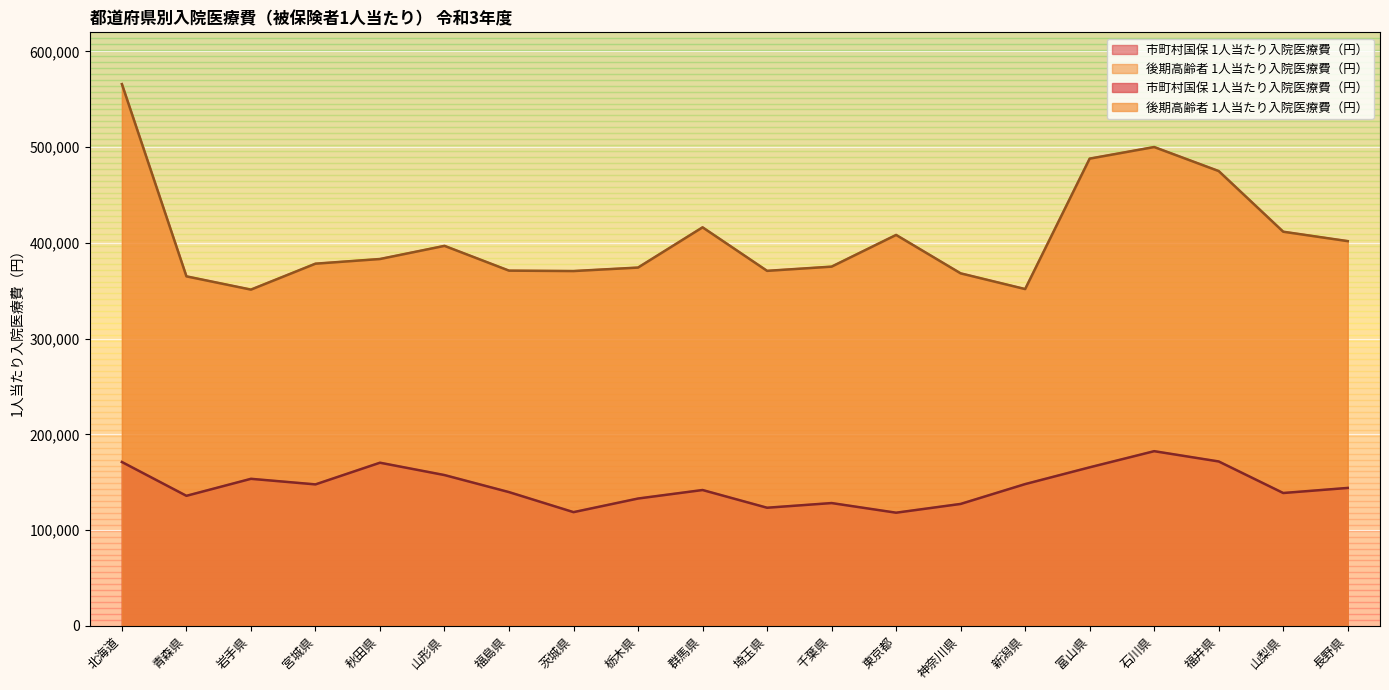

What is the difference between the 後期高齢者 1人当たり入院医療費（円） values at 岩手県 and 北海道?

214705